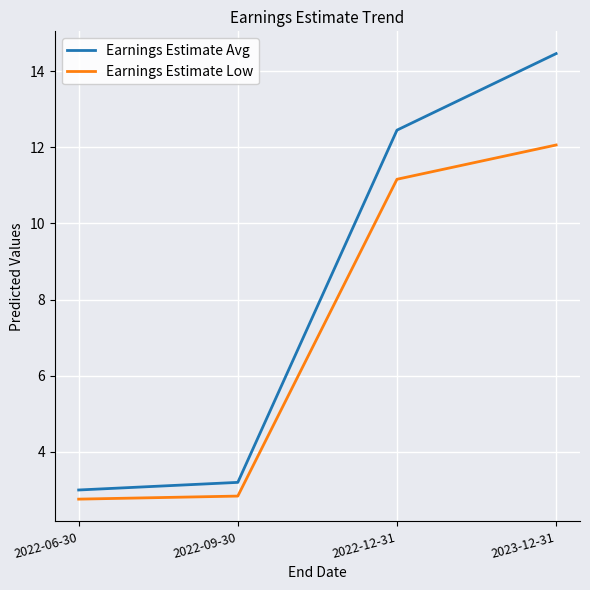

What is the sum of all Earnings Estimate Avg values?

33.1